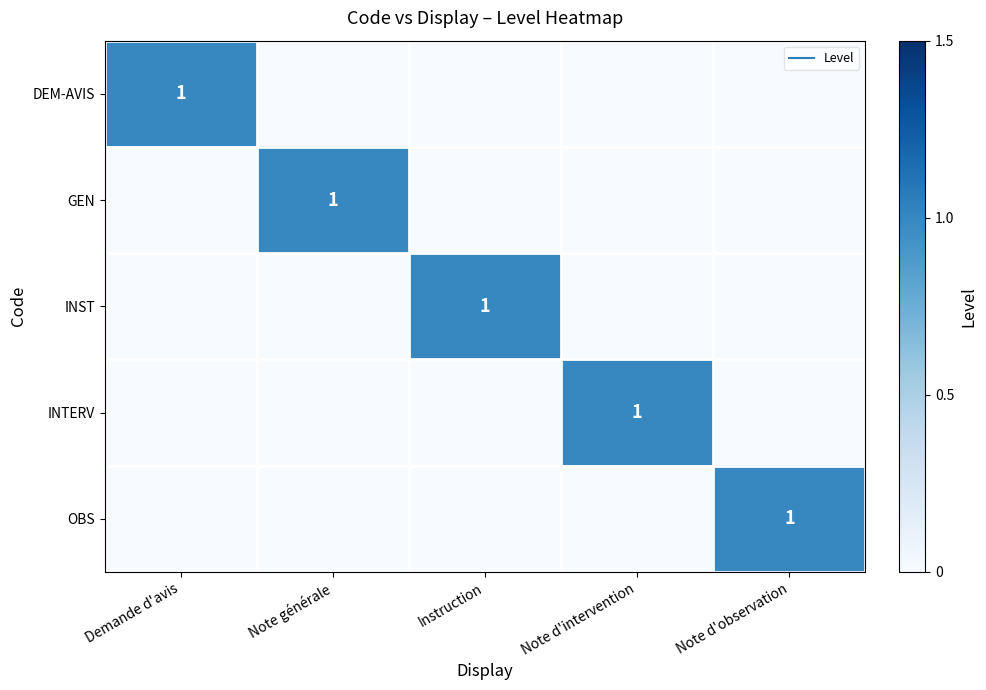

The value of INTERV at Instruction is 0. True or false?

True